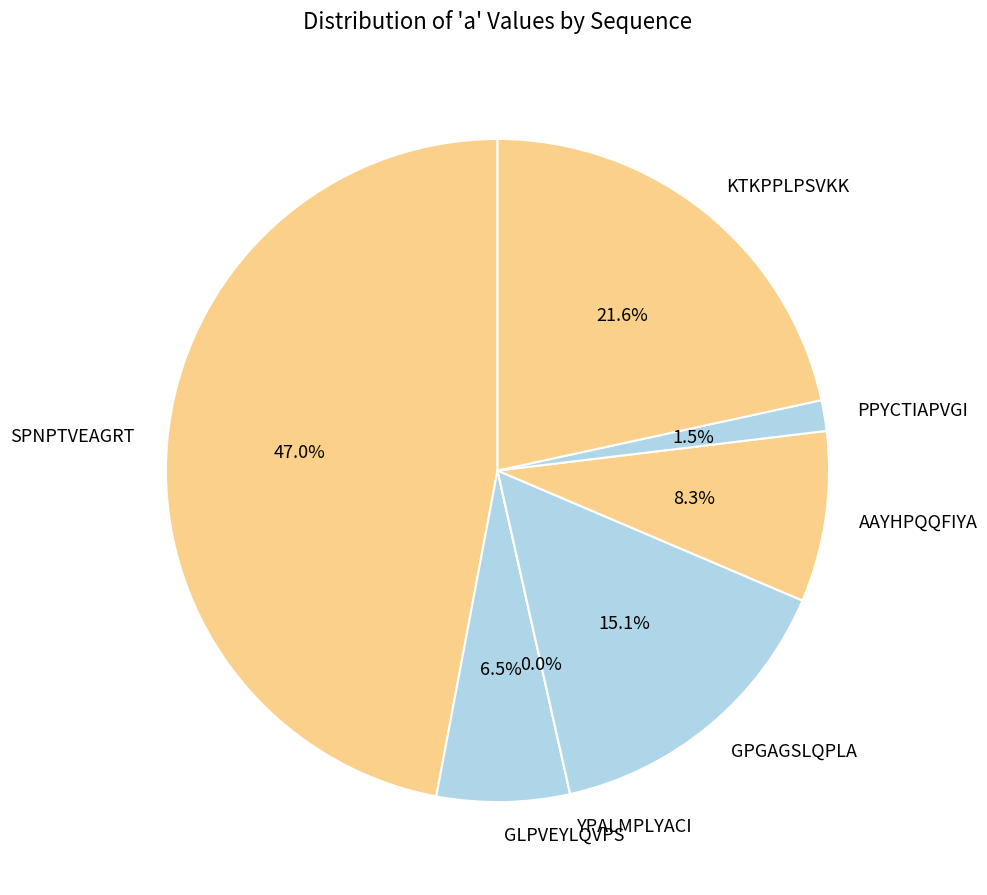

Count the number of slices in the pie.

7